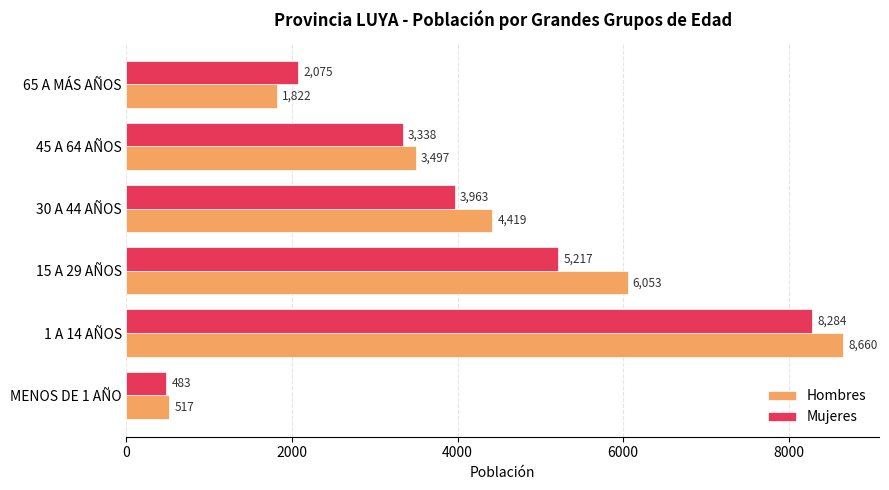

Which series has the widest spread of values?

Hombres